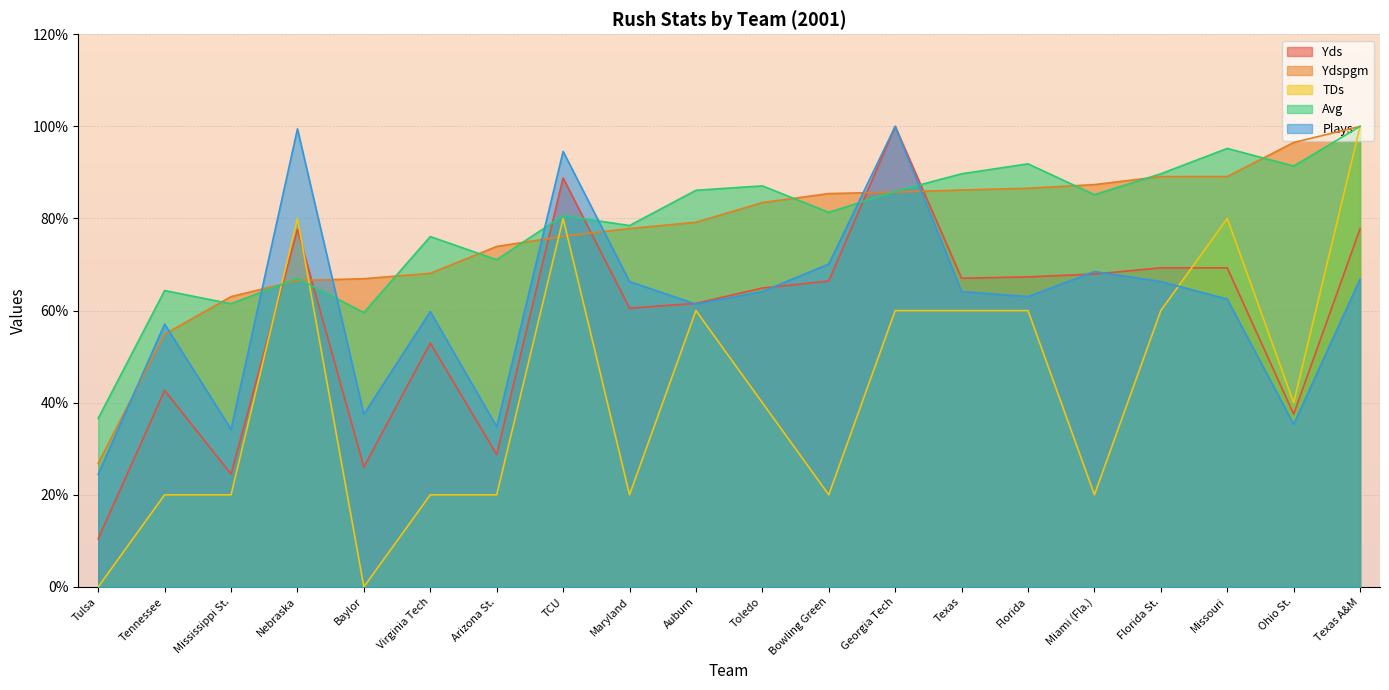

How many values in the Avg series exceed 85?

10